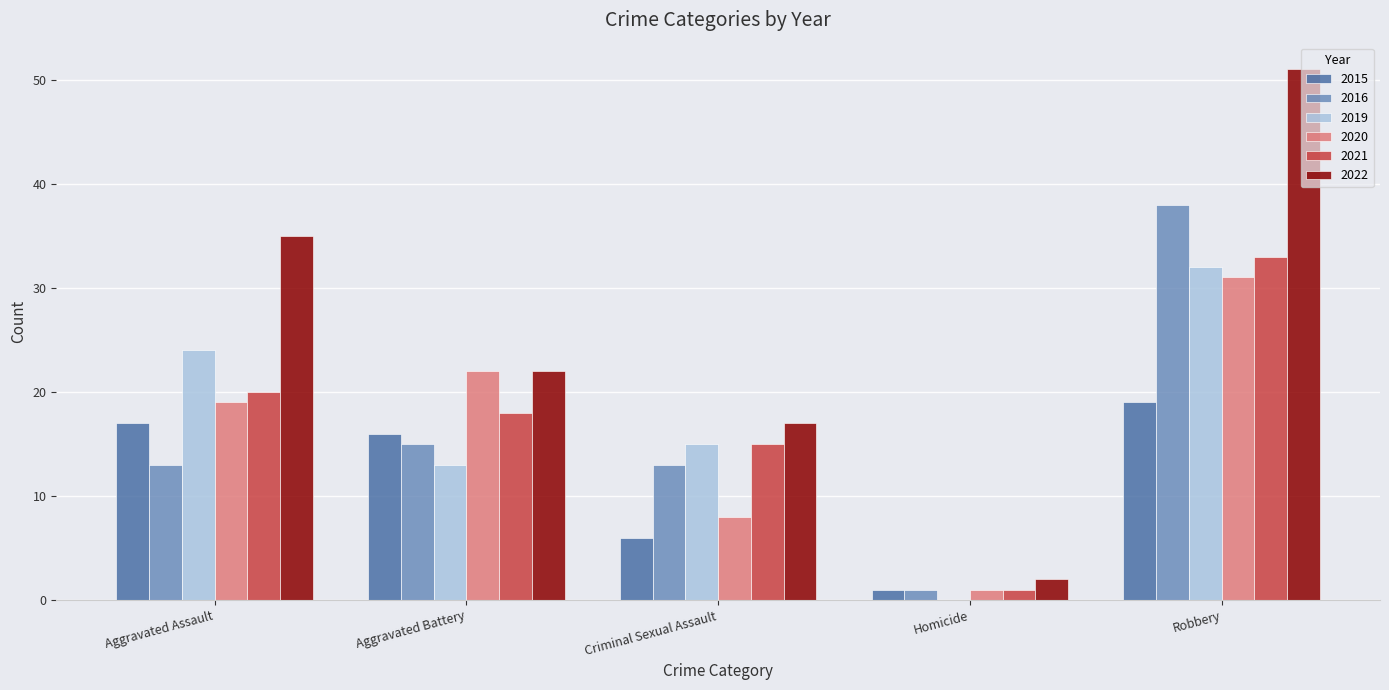

Which series has the largest range (max minus min)?

2022